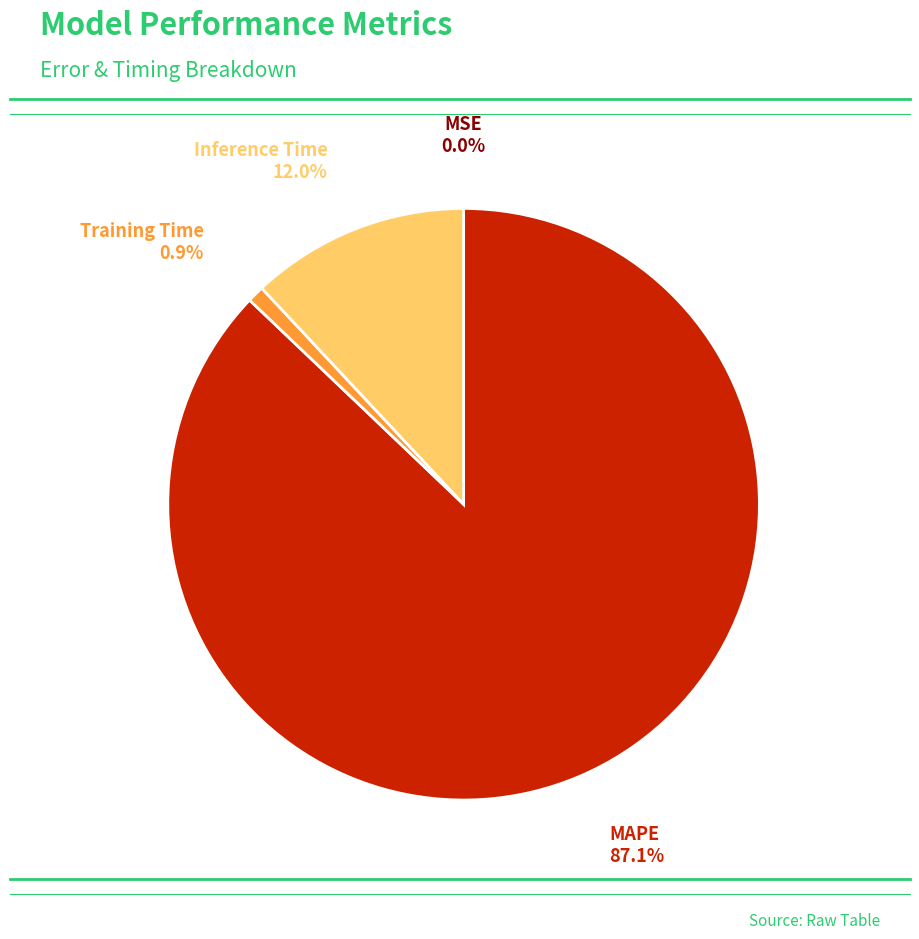

Is there a majority slice in this chart?

Yes